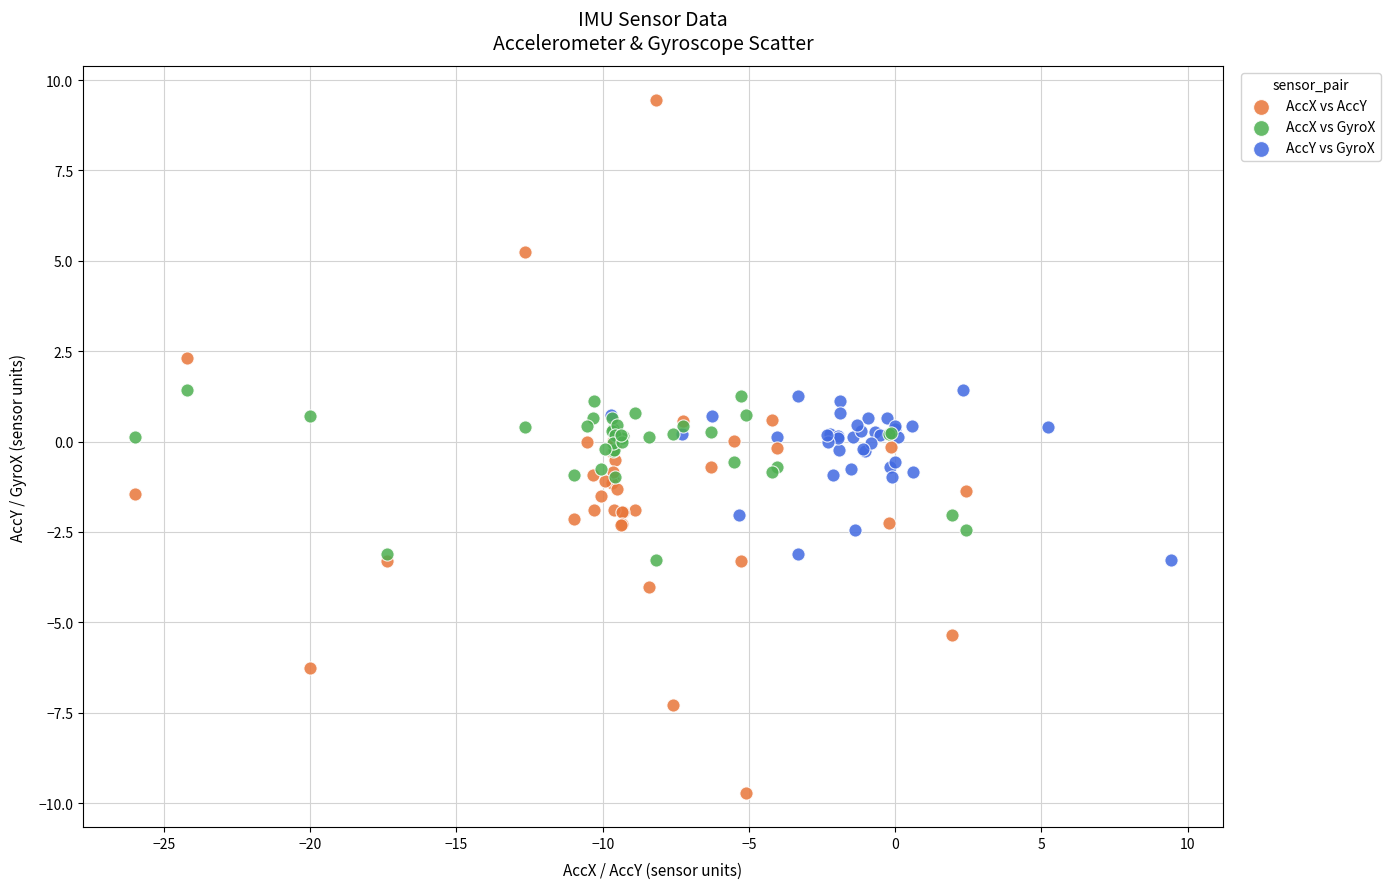

Which series reaches the maximum Y coordinate?

AccX vs AccY